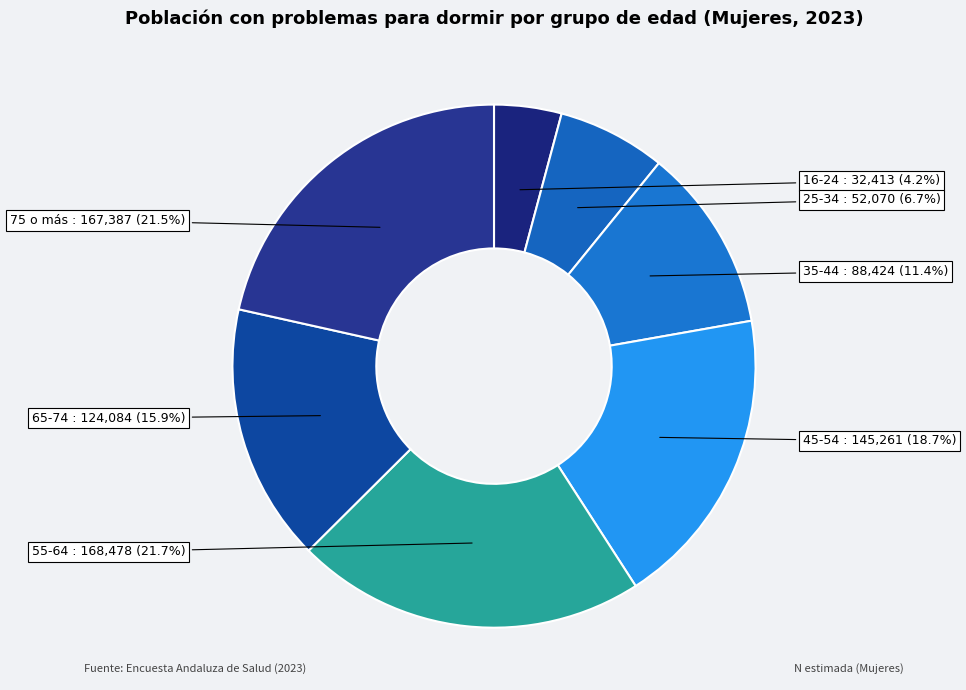

Is 35-44 the majority of the pie?

No